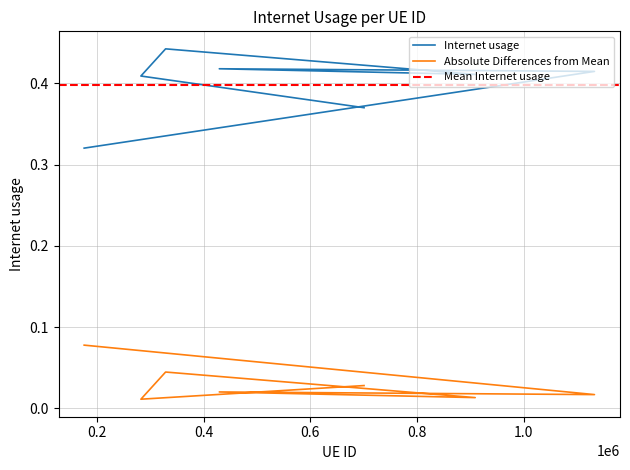

Is this an area chart (filled region under the line)?

No